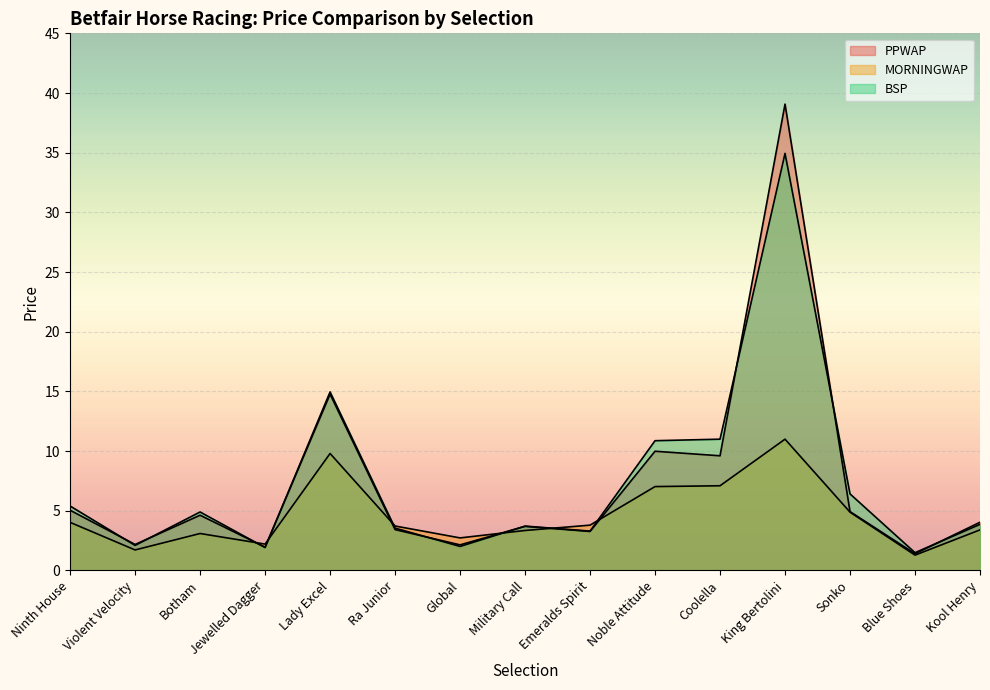

Which series has the largest total across all categories?

BSP